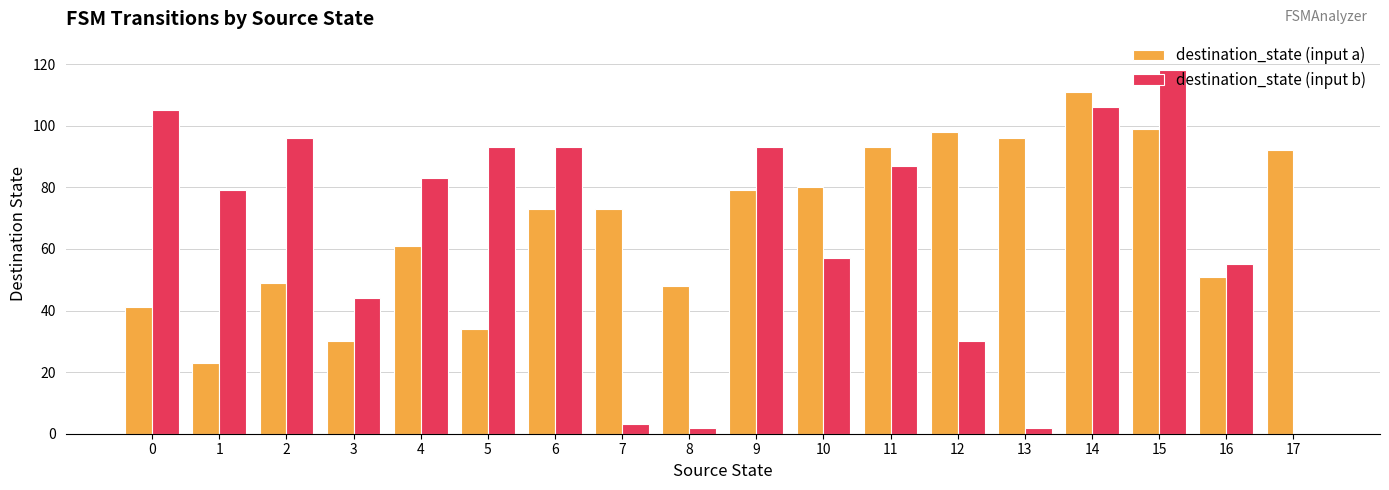

Which category has the highest value across all series?

15